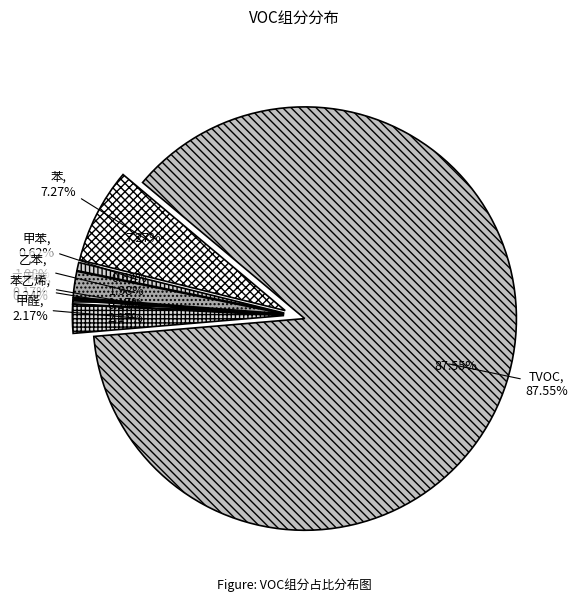

Count the number of slices in the pie.

8